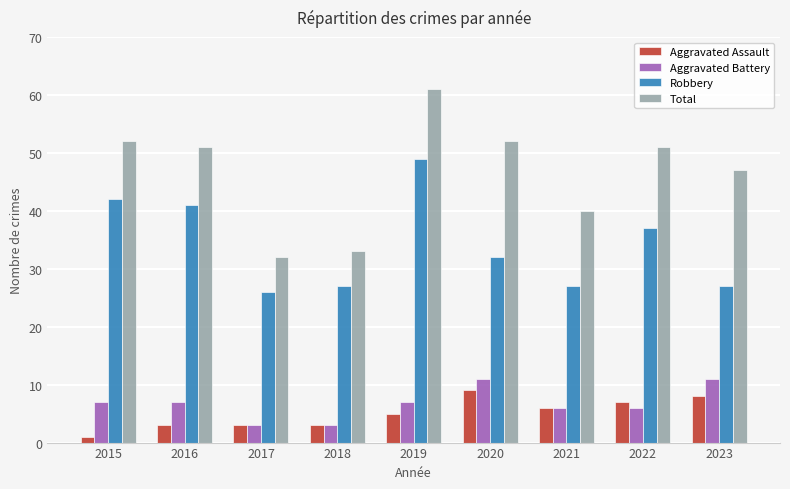

What is the difference between the second highest and second lowest values in the Aggravated Battery series?

8